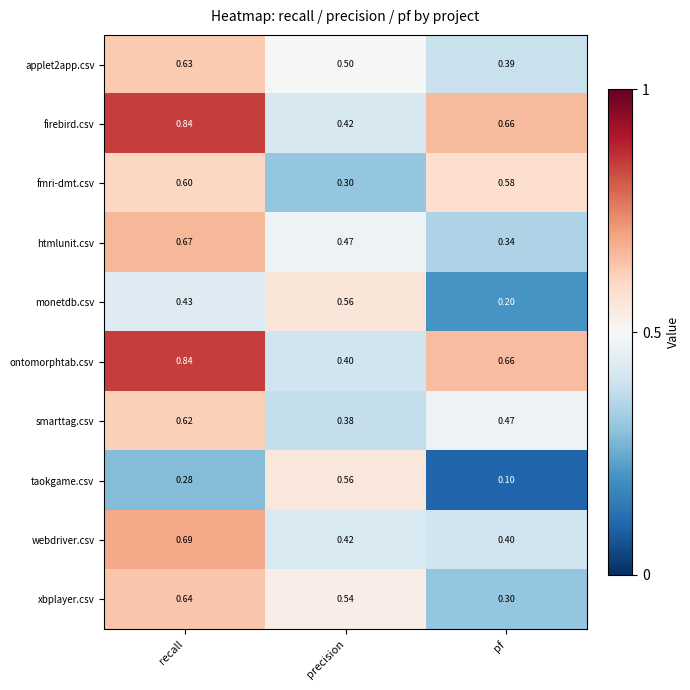

At which label does taokgame.csv reach its minimum?

pf